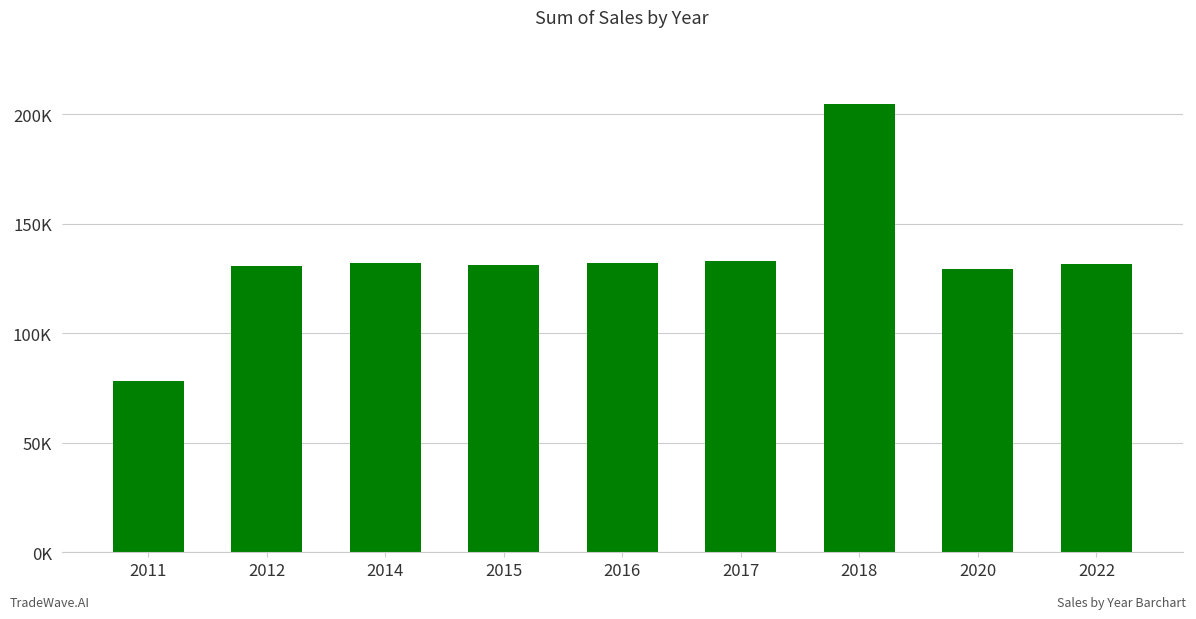

What is the smallest value displayed?

78131.6